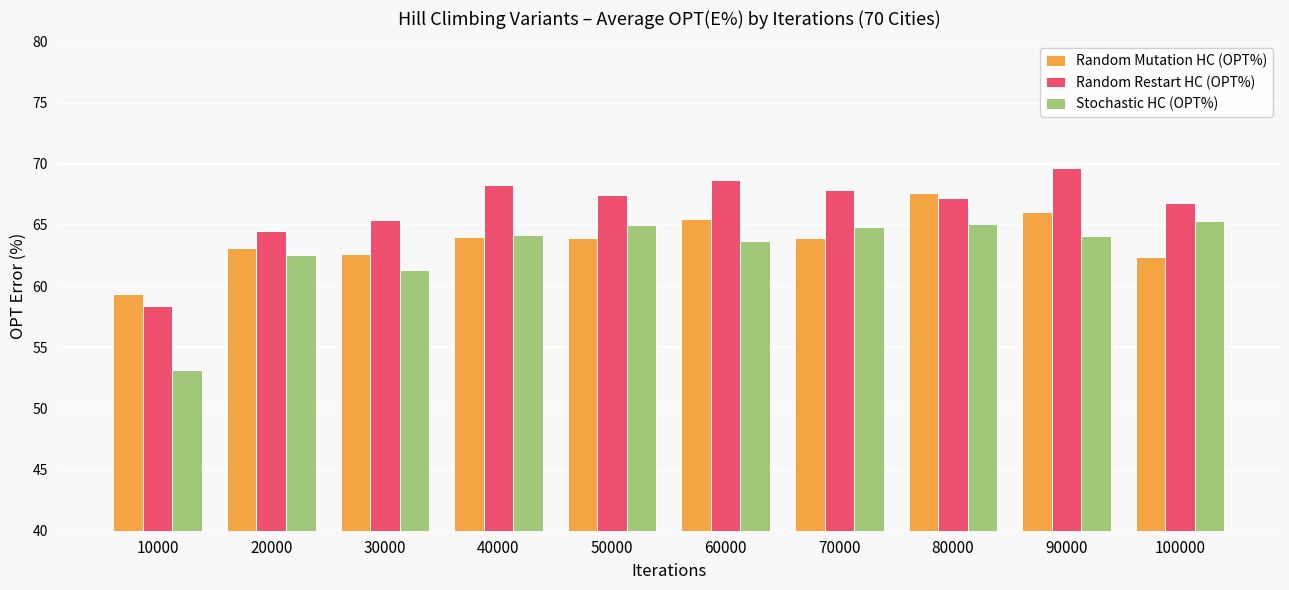

The value of Random Restart HC (OPT%) at 30000 is 42.0. True or false?

False